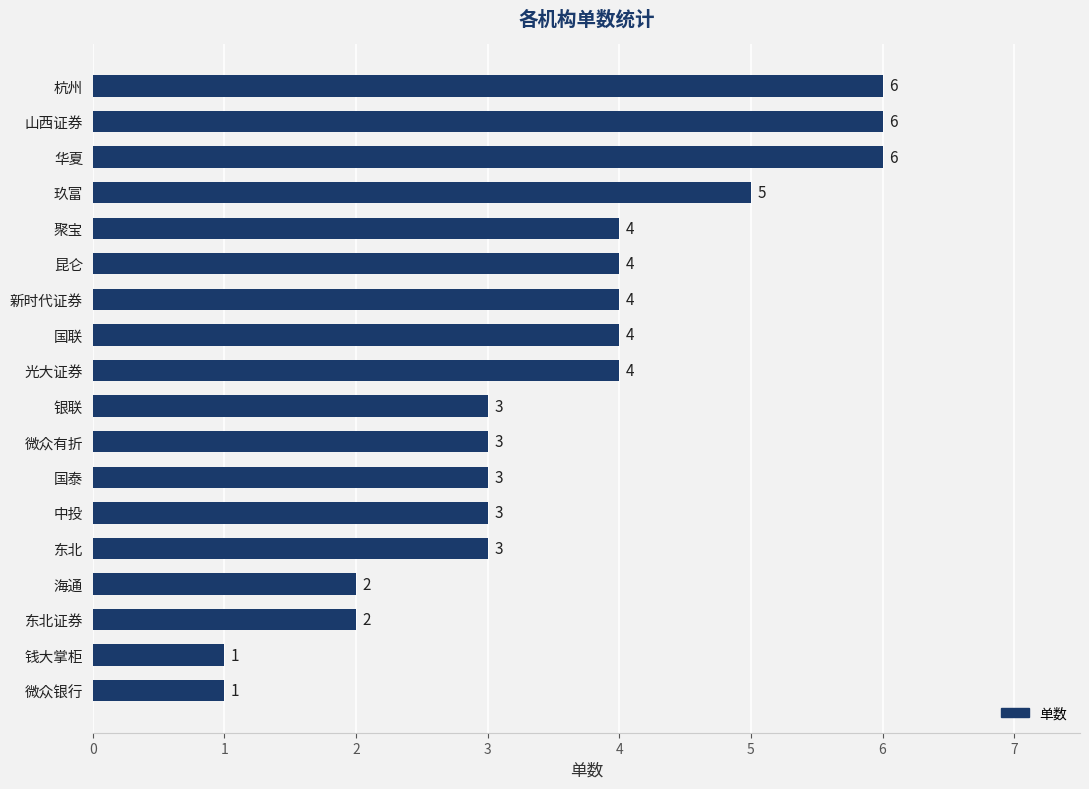

What is the approximate value at 国联?

4